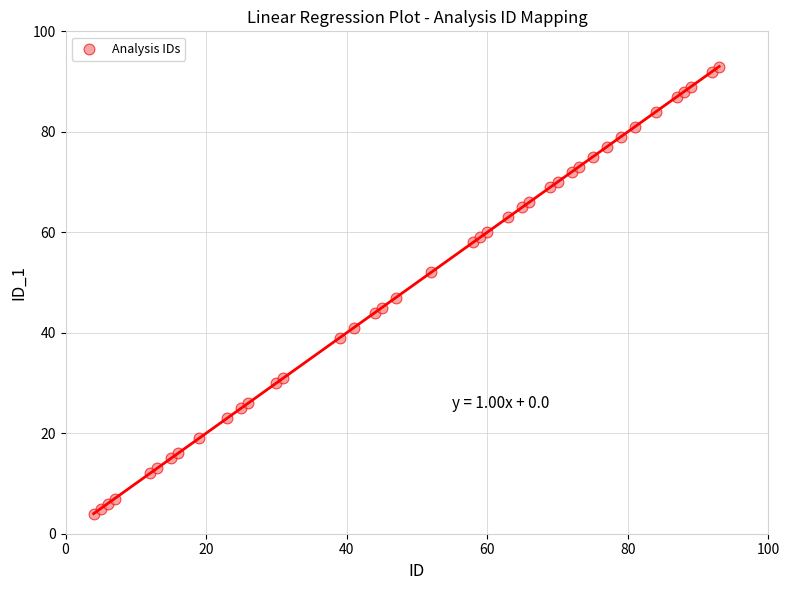

What Y value in the scatter plot is closest to 48?

47